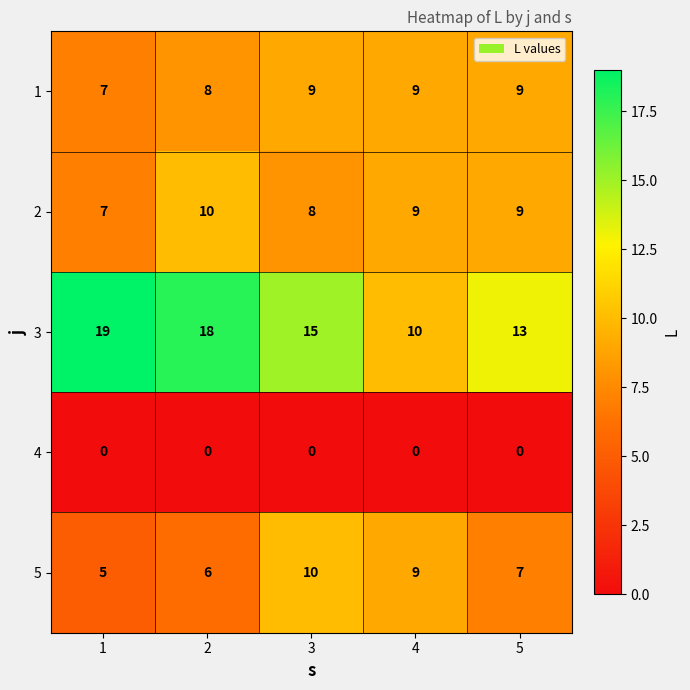

Which label corresponds to the largest value in the chart?

1